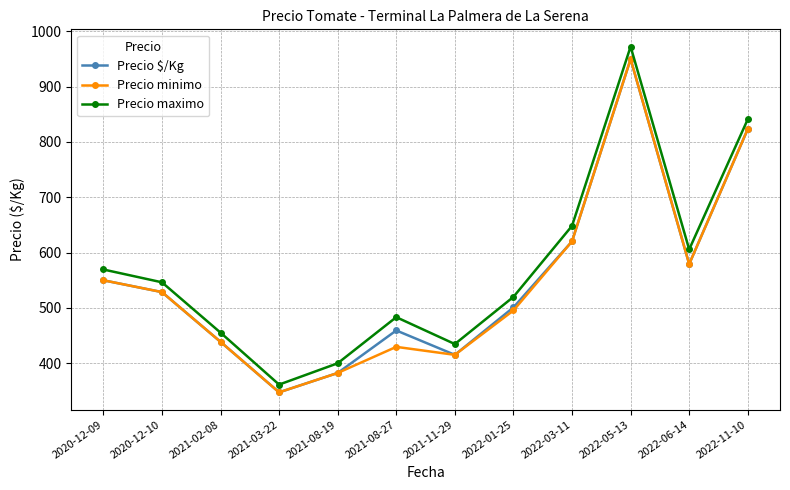

At how many categories does at least one series exceed 730?

2